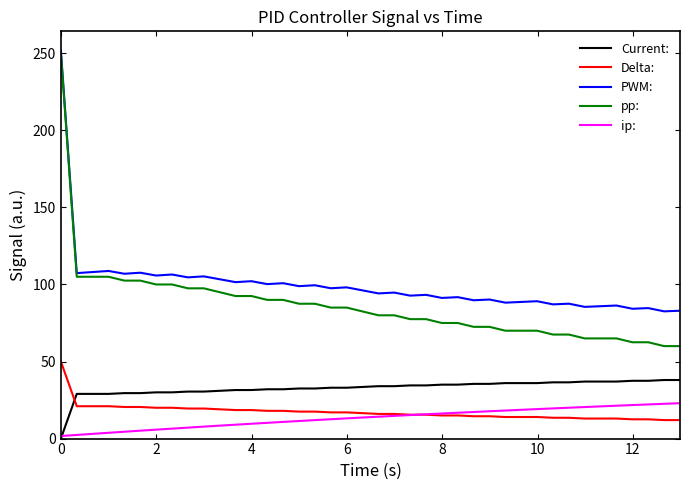

Which series has the largest range (max minus min)?

pp: